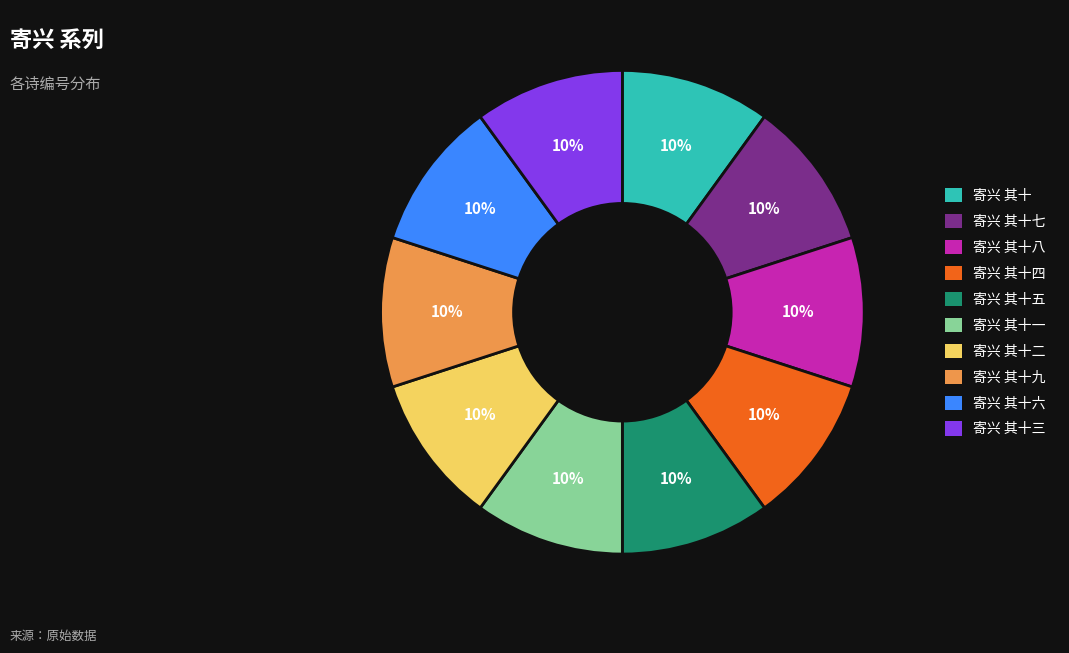

Does 寄兴 其十六 represent more than half of the total?

No